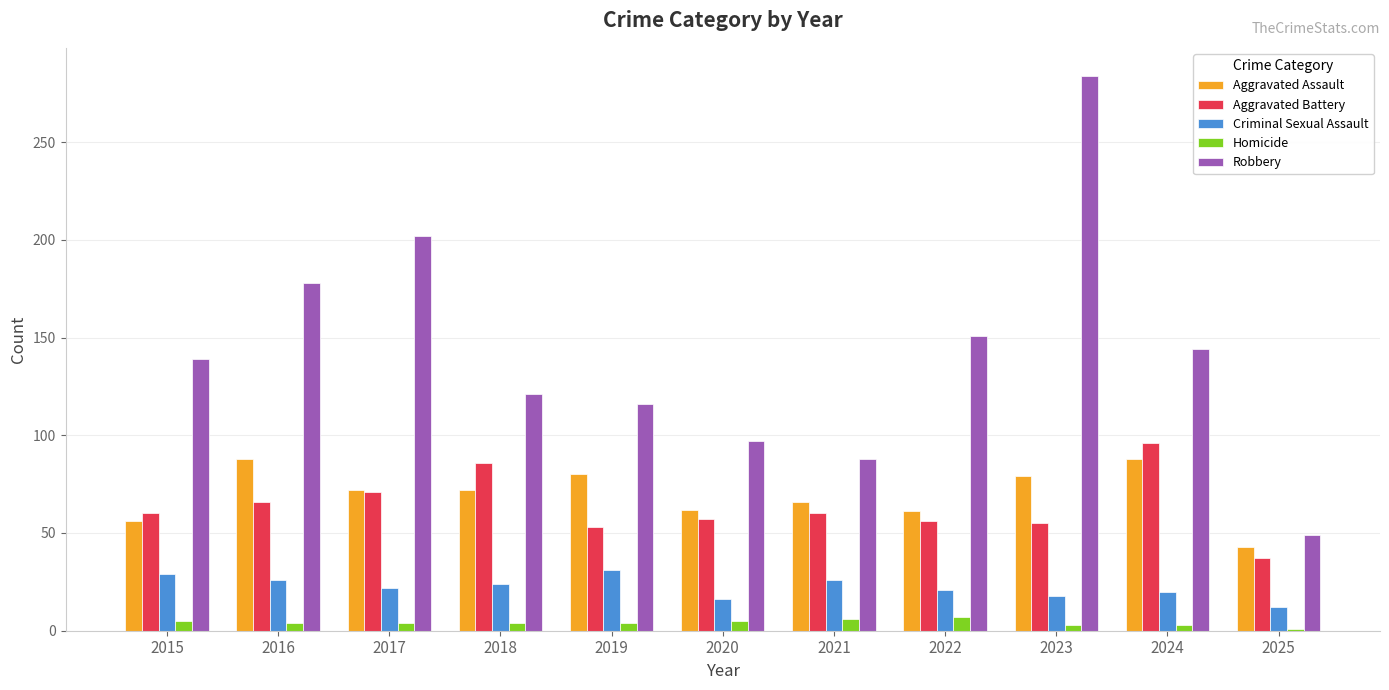

What are all the series names shown in the legend?

Aggravated Assault, Aggravated Battery, Criminal Sexual Assault, Homicide, Robbery